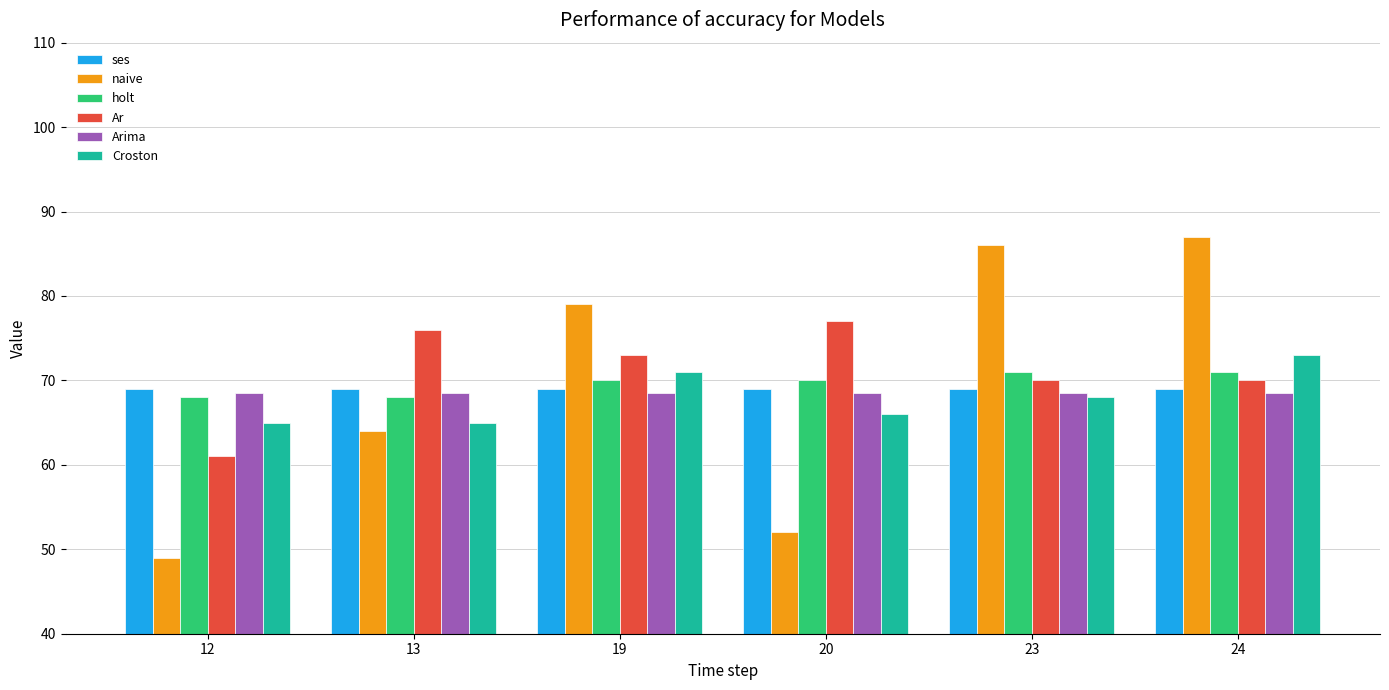

Reading left to right, what are all the values shown in this chart?

ses: 12=69.0	13=69.0	19=69.0	20=69.0	23=69.0	24=69.0
naive: 12=49.0	13=64.0	19=79.0	20=52.0	23=86.0	24=87.0
holt: 12=68.0	13=68.0	19=70.0	20=70.0	23=71.0	24=71.0
Ar: 12=61.0	13=76.0	19=73.0	20=77.0	23=70.0	24=70.0
Arima: 12=68.6	13=68.6	19=68.6	20=68.6	23=68.6	24=68.6
Croston: 12=65.0	13=65.0	19=71.0	20=66.0	23=68.0	24=73.0